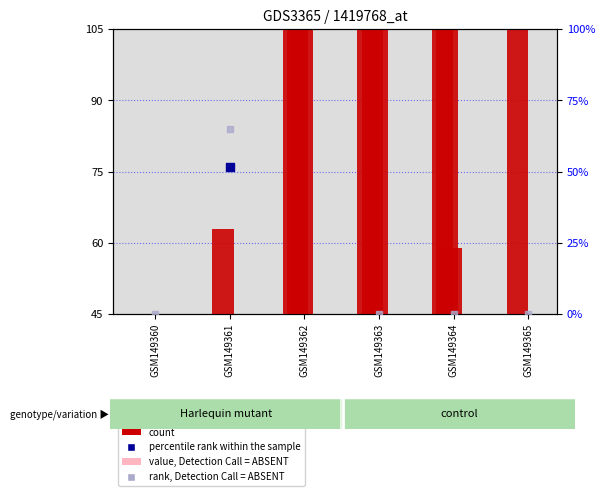

Is the value of rank, Detection Call = ABSENT at GSM149364 greater than the value of value, Detection Call = ABSENT at GSM149365?

No